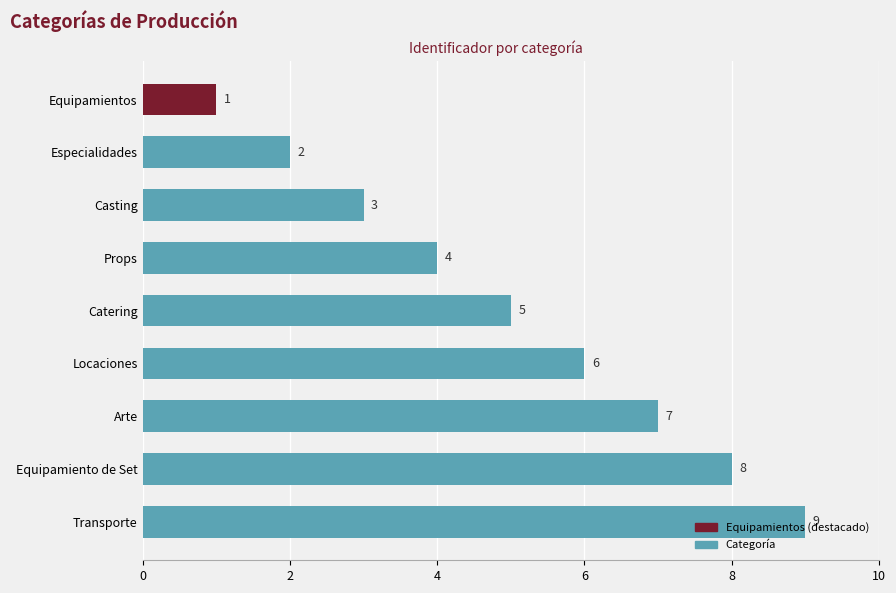

Which label corresponds to the smallest value in the chart?

Equipamientos